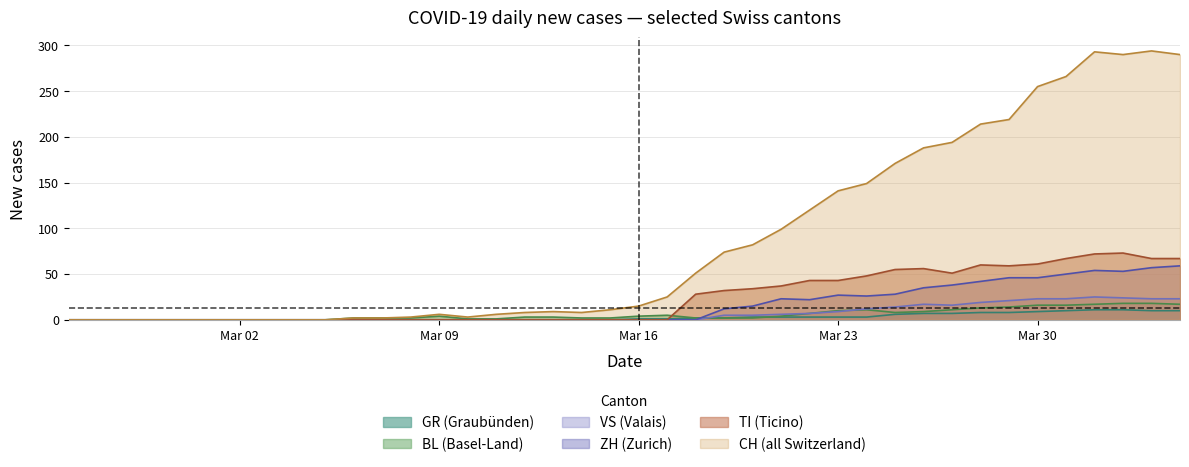

True or false: CH and GR intersect in this chart.

False